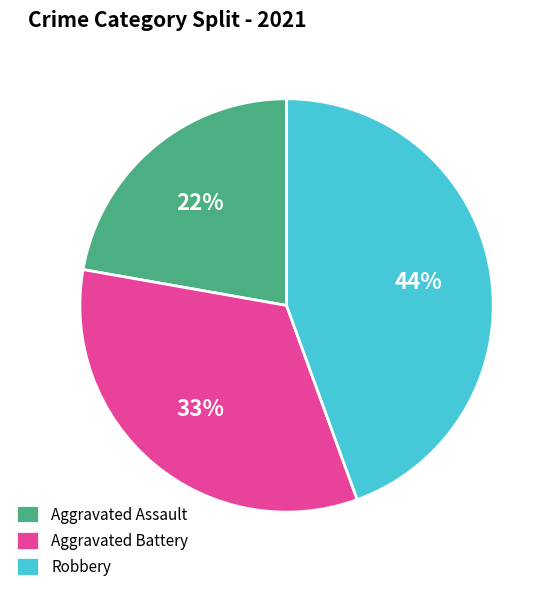

Do Aggravated Battery and Aggravated Assault together represent more than half of the pie?

Yes